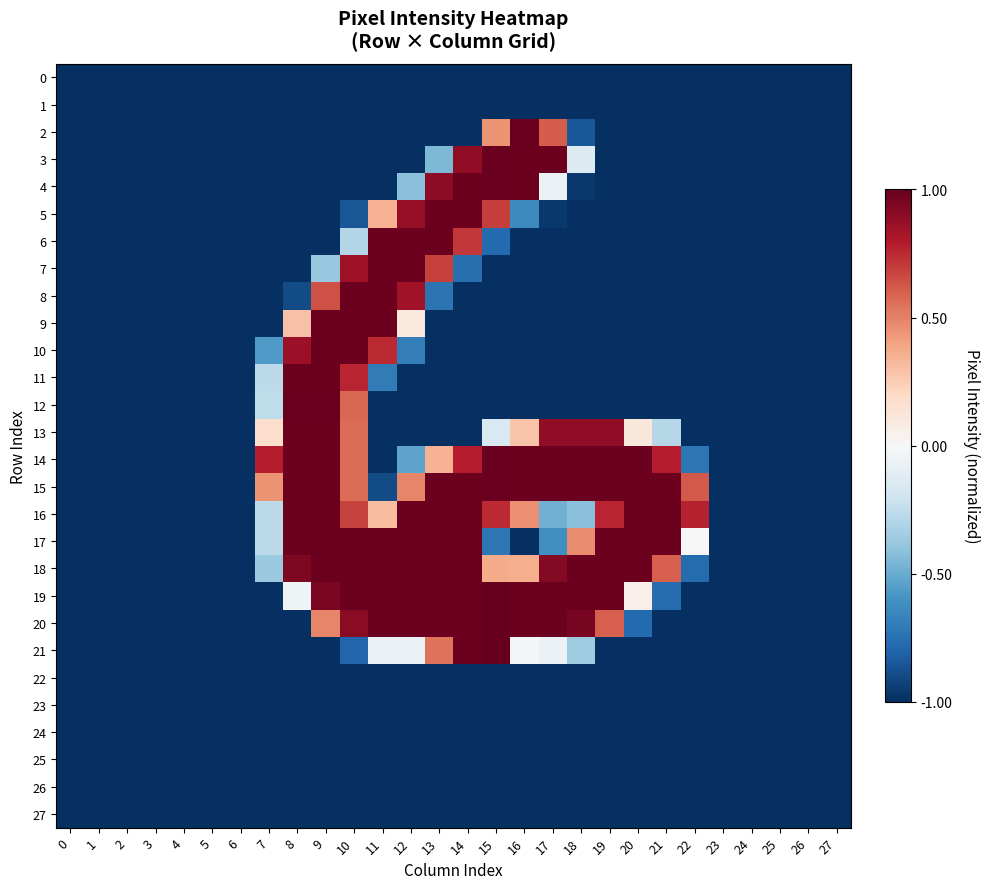

At which category is the sum across all series the highest?

10